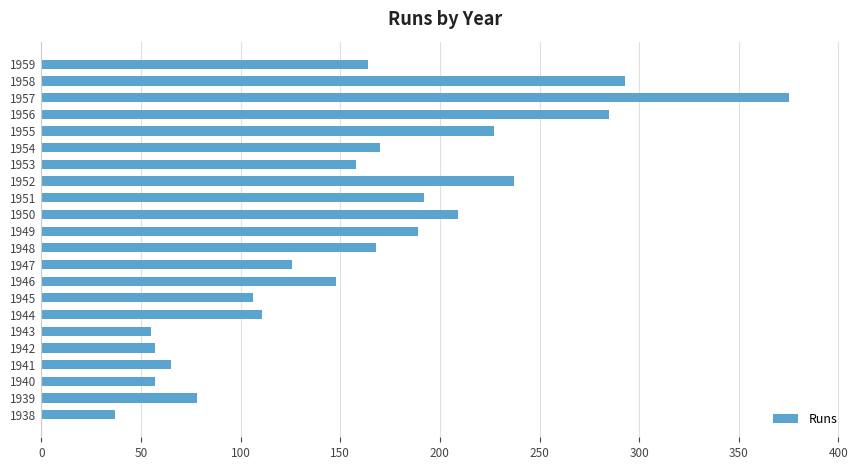

Is it true that the value at 1947 is 126?

True